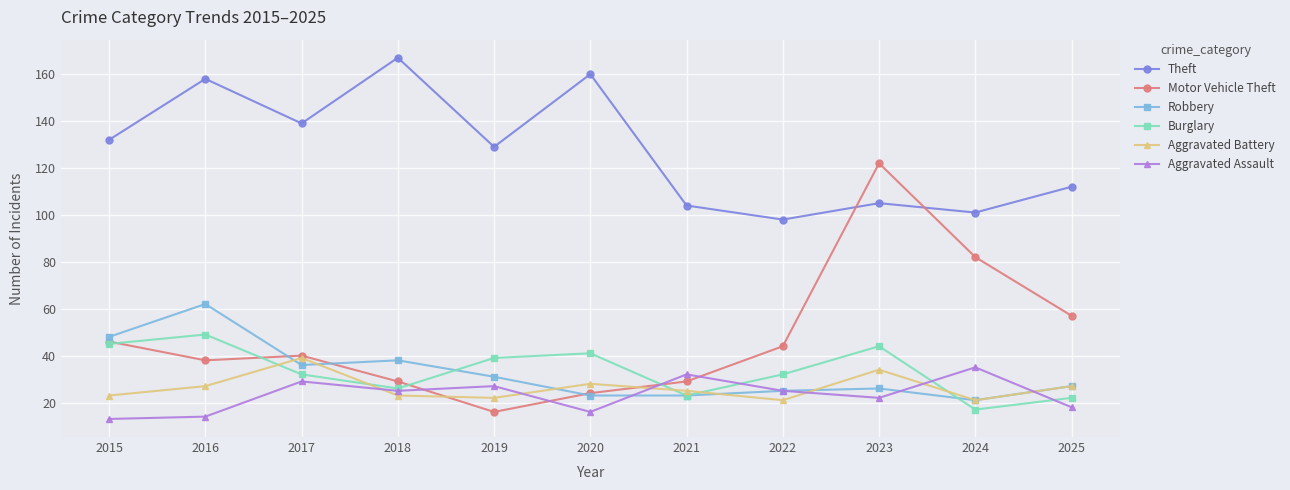

Which label corresponds to the largest value in the chart?

2018